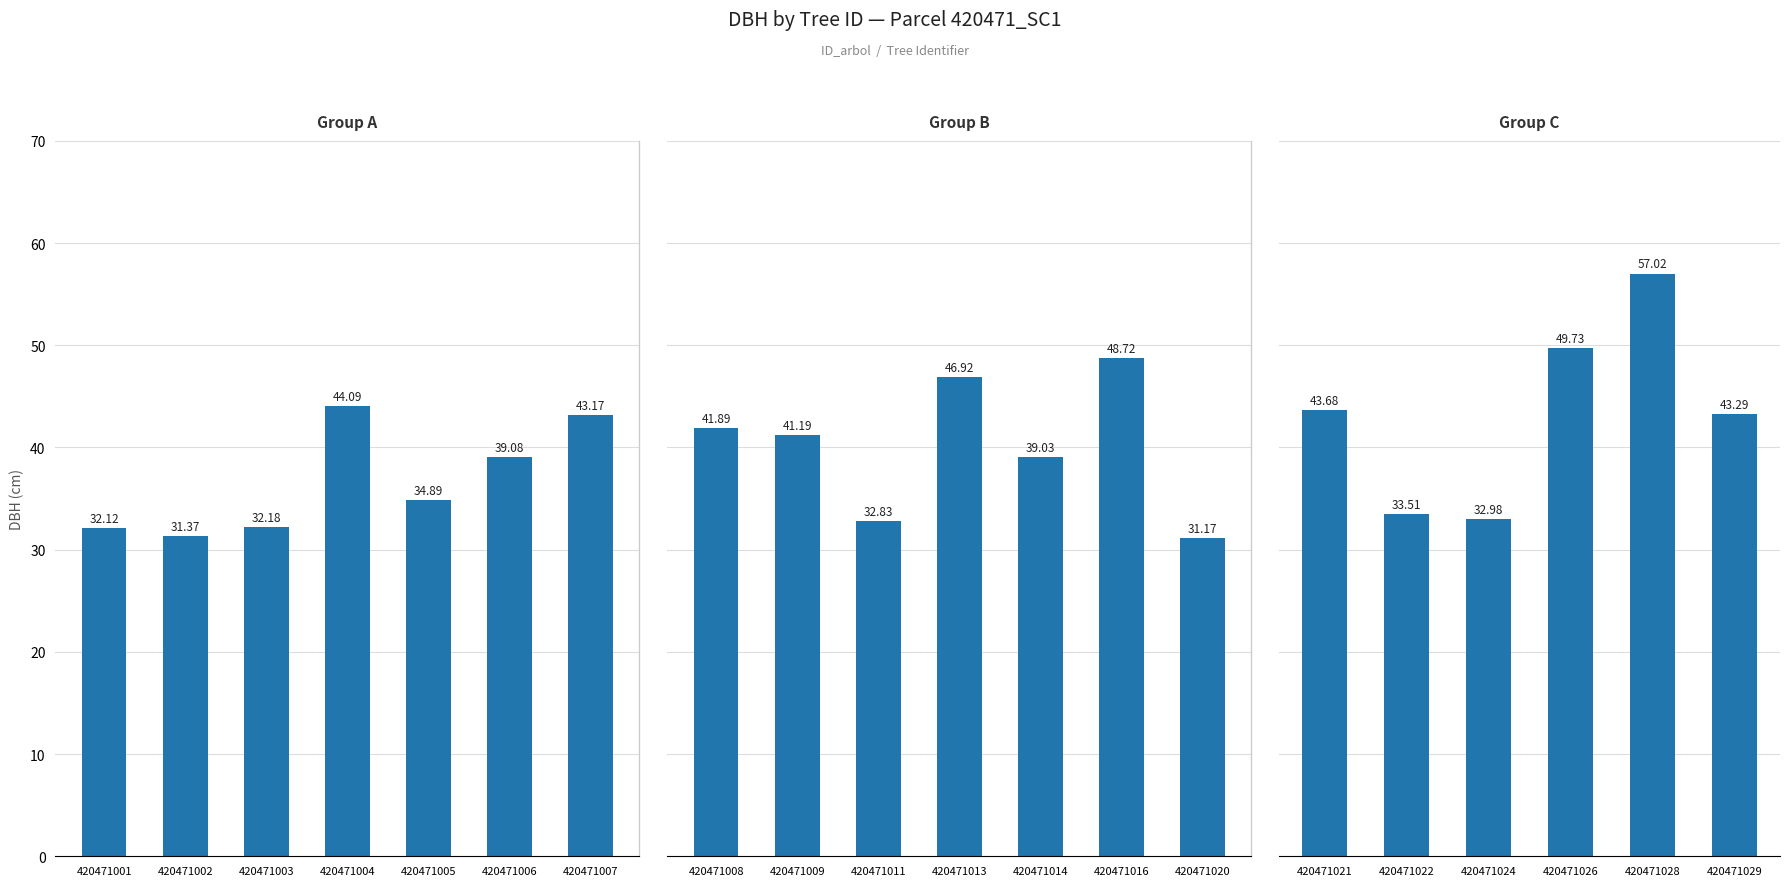

Reading left to right, transcribe all the data shown in this chart.

420471001=32.1	420471002=31.4	420471003=32.2	420471004=44.1	420471005=34.9	420471006=39.1	420471007=43.2	420471008=41.9	420471009=41.2	420471011=32.8	420471013=46.9	420471014=39.0	420471016=48.7	420471020=31.2	420471021=43.7	420471022=33.5	420471024=33.0	420471026=49.7	420471028=57.0	420471029=43.3